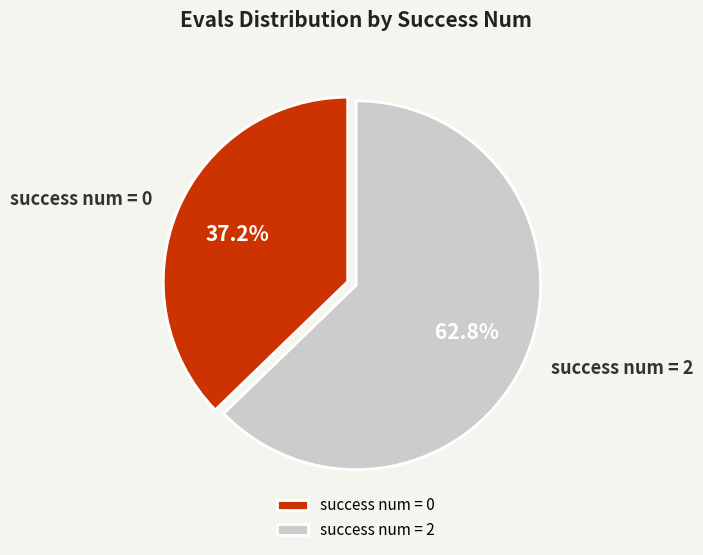

Between success num = 2 and success num = 0, which is larger?

success num = 2